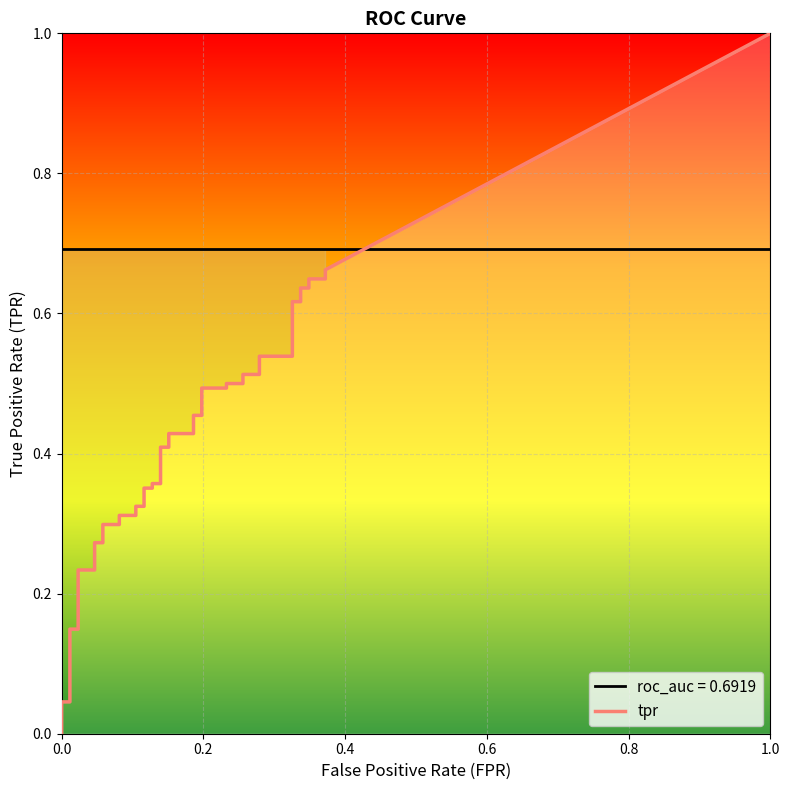

Reading left to right, transcribe all the data shown in this chart.

fpr: 0.0	0.0	0.0	0.0	0.0	0.0	0.0	0.0	0.1	0.1	0.1	0.1	0.1	0.1	0.1	0.1	0.1	0.1	0.1	0.1	0.2	0.2	0.2	0.2	0.2	0.2	0.2	0.2	0.3	0.3	0.3	0.3	0.3	0.3	0.3	0.3	0.3	0.3	0.4	0.4
tpr: 0.0	0.0	0.0	0.1	0.1	0.2	0.2	0.3	0.3	0.3	0.3	0.3	0.3	0.3	0.3	0.4	0.4	0.4	0.4	0.4	0.4	0.4	0.4	0.5	0.5	0.5	0.5	0.5	0.5	0.5	0.5	0.5	0.5	0.6	0.6	0.6	0.6	0.6	0.6	0.7